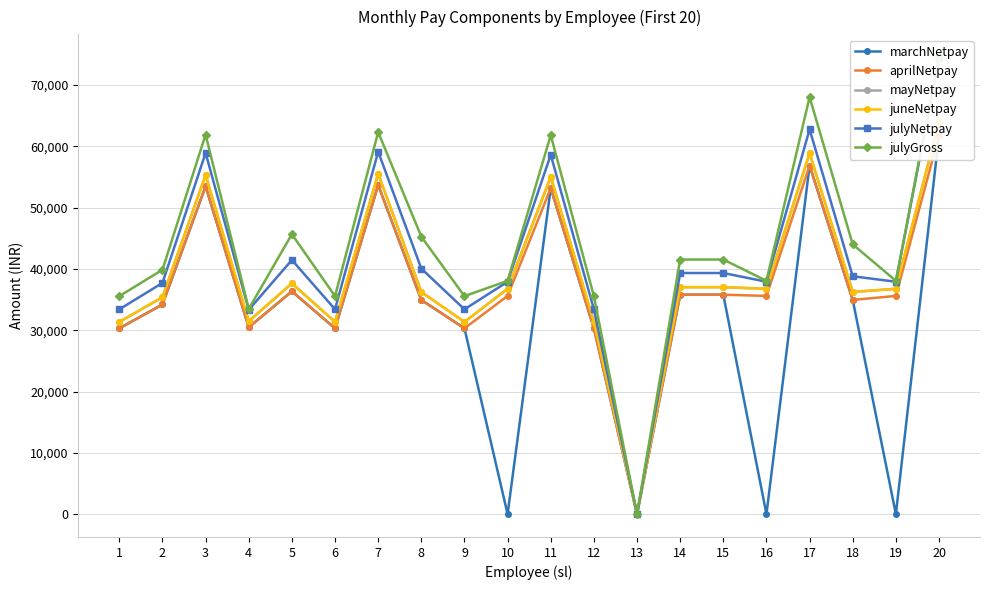

At how many categories does at least one series exceed 45991?

5